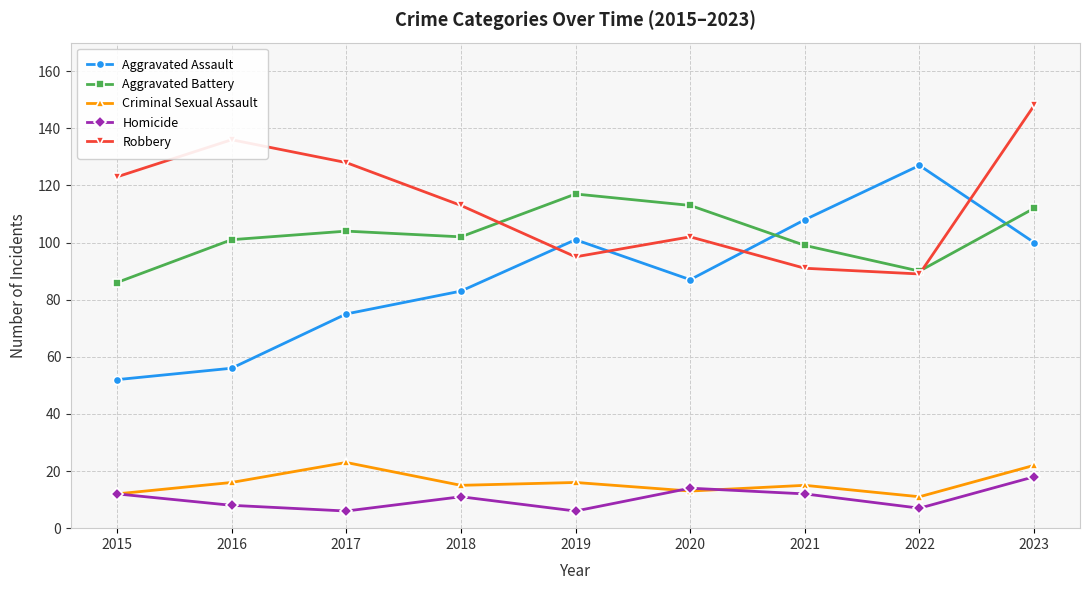

At how many categories does at least one series exceed 77?

9